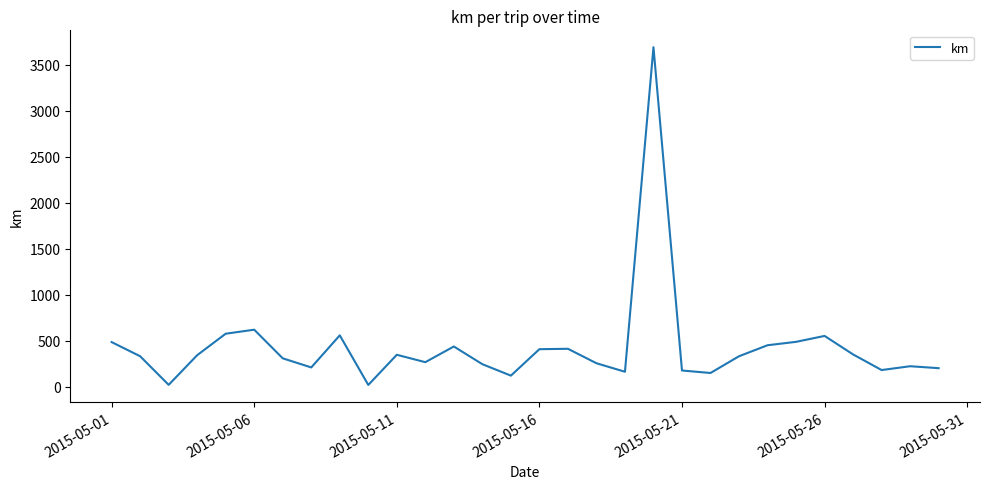

What is the difference between the maximum and minimum values?

3668.8